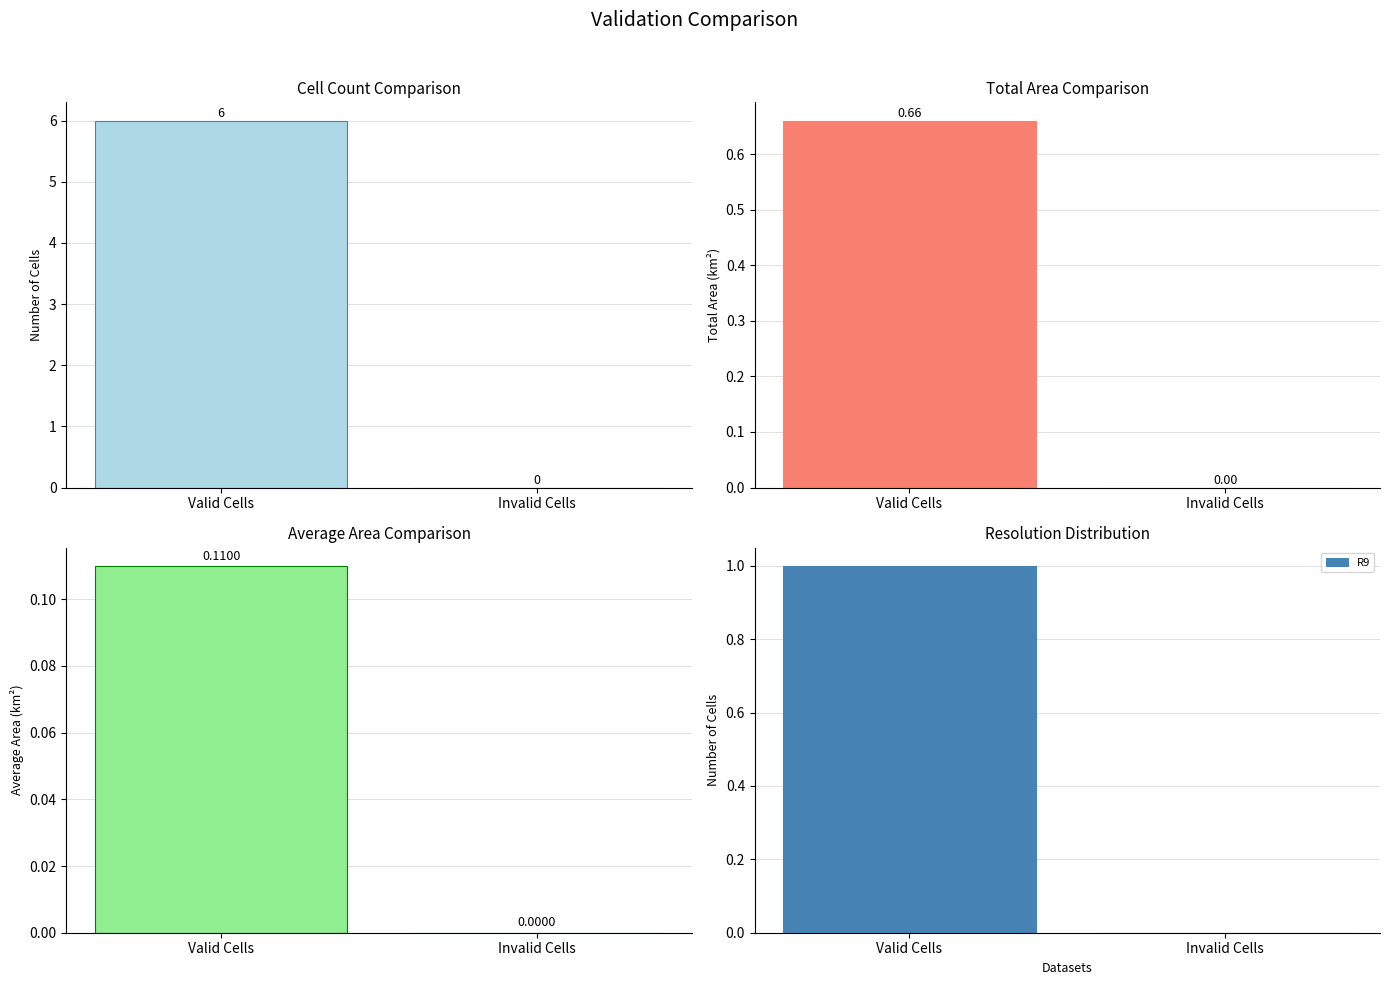

Reading left to right, extract all data points from this chart.

Cell Count: 6.0	0.0
Total Area: 0.7	0.0
Average Area: 0.1	0.0
R9: 1.0	0.0